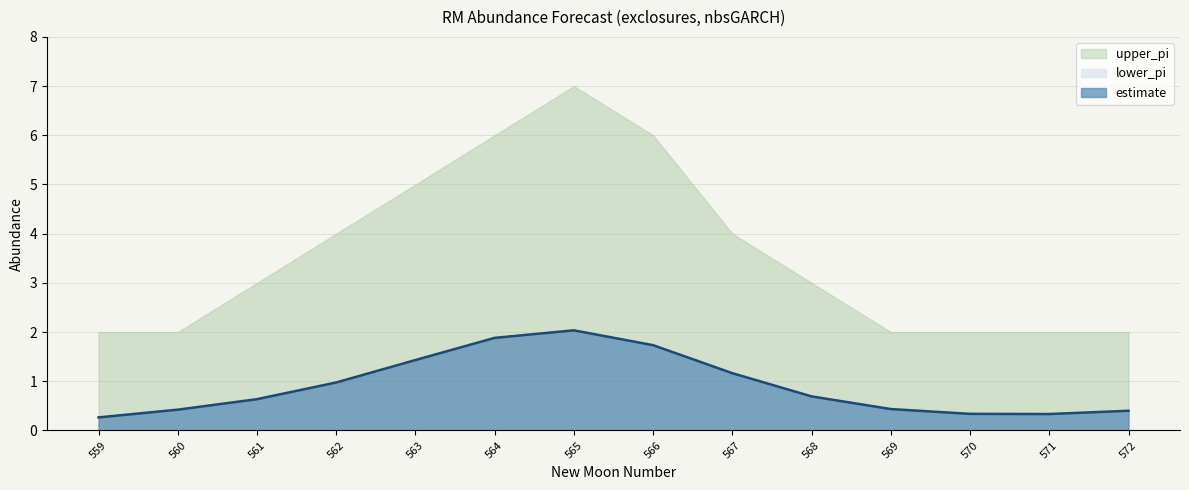

Reading left to right, what are all the values shown in this chart?

0.3	0.4	0.6	1.0	1.4	1.9	2.0	1.7	1.2	0.7	0.4	0.3	0.3	0.4